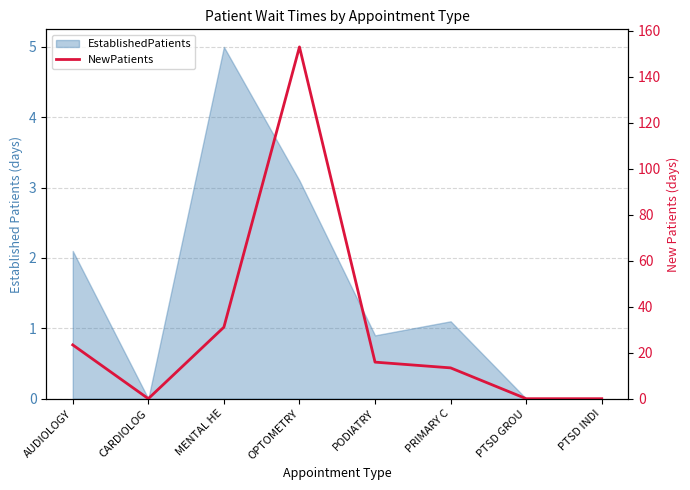

What is the maximum value shown in the chart?

153.0